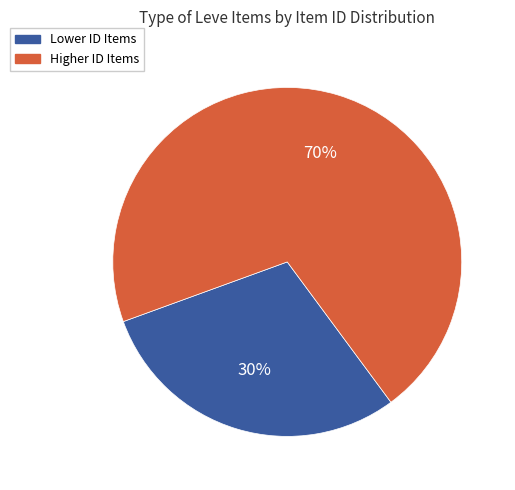

Count the number of slices in the pie.

2